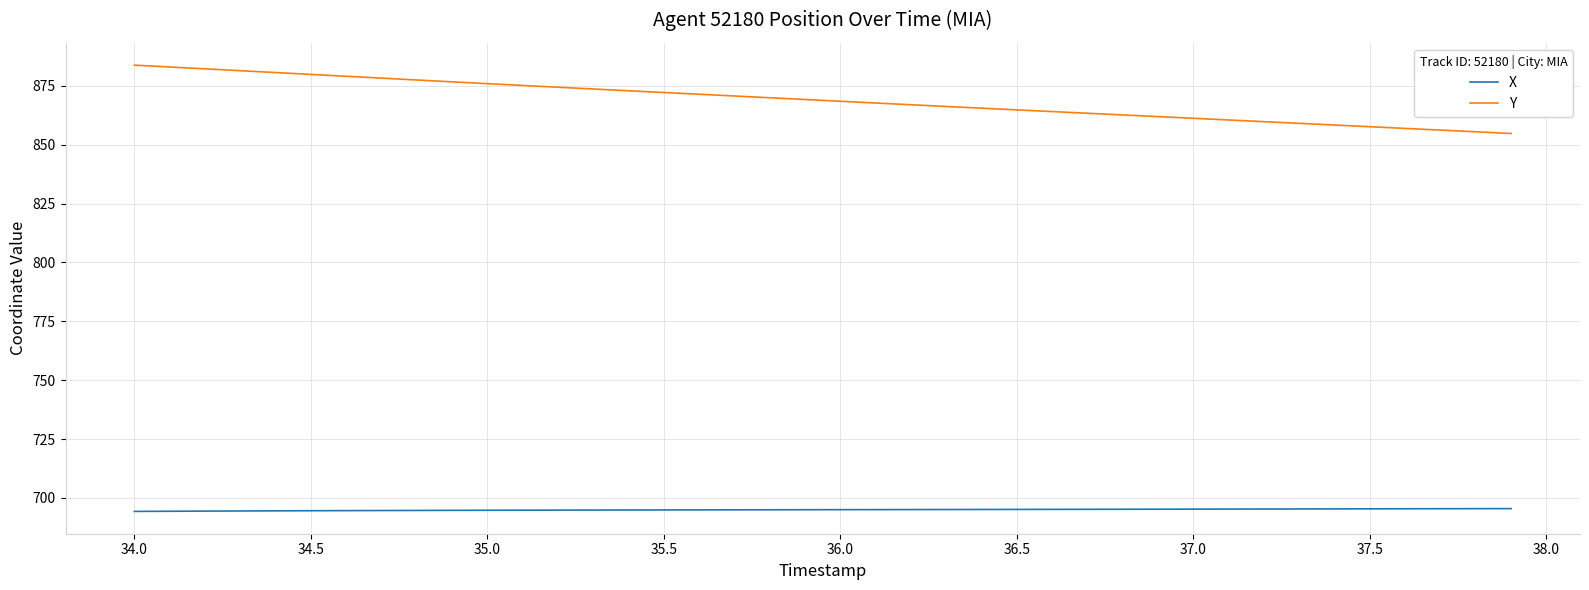

Which series has the largest total across all categories?

Y